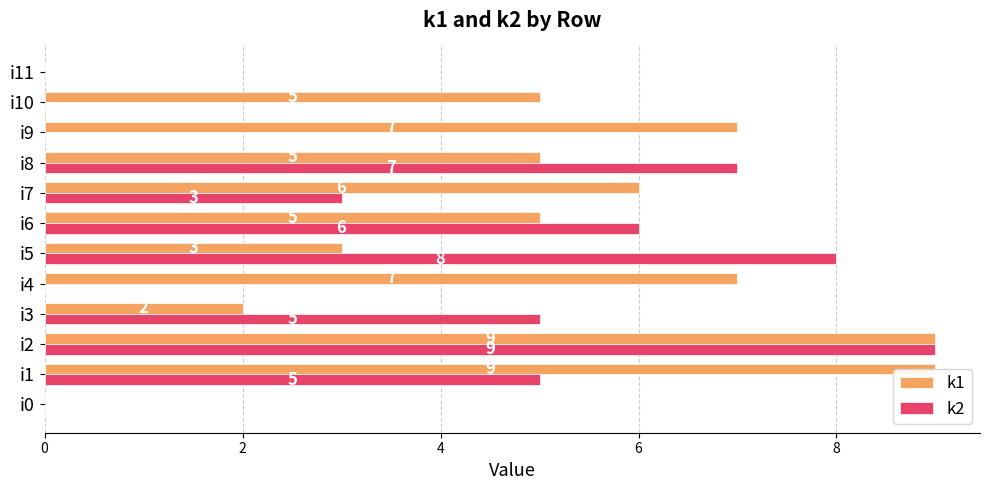

Reading left to right, list all the values displayed in this chart.

k1: 0	9	9	2	7	3	5	6	5	7	5	0
k2: 0	5	9	5	0	8	6	3	7	0	0	0